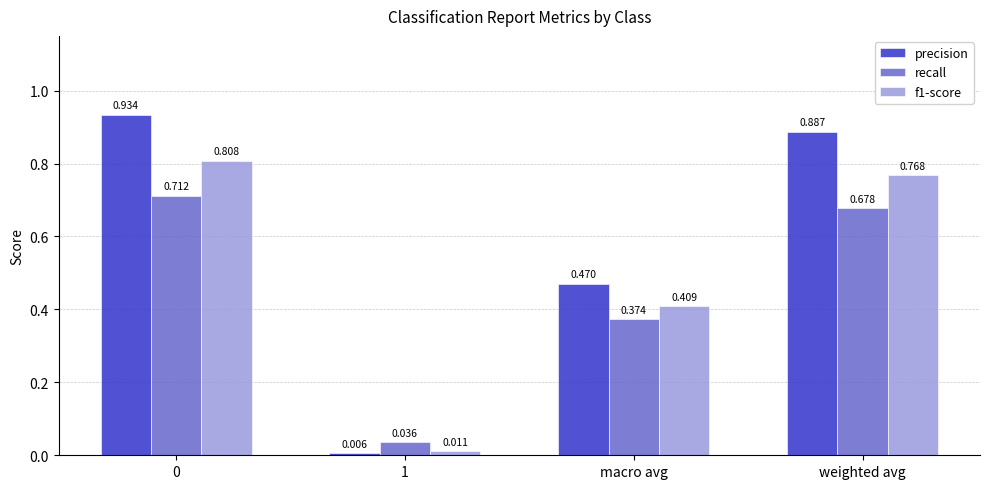

What position from the left is macro avg?

3